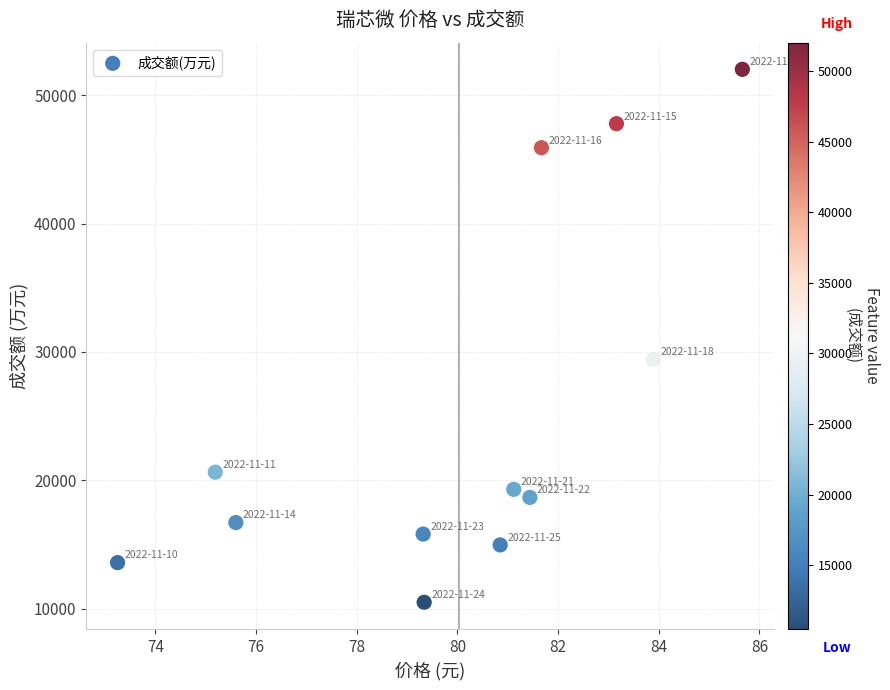

What is the average Y value?

25434